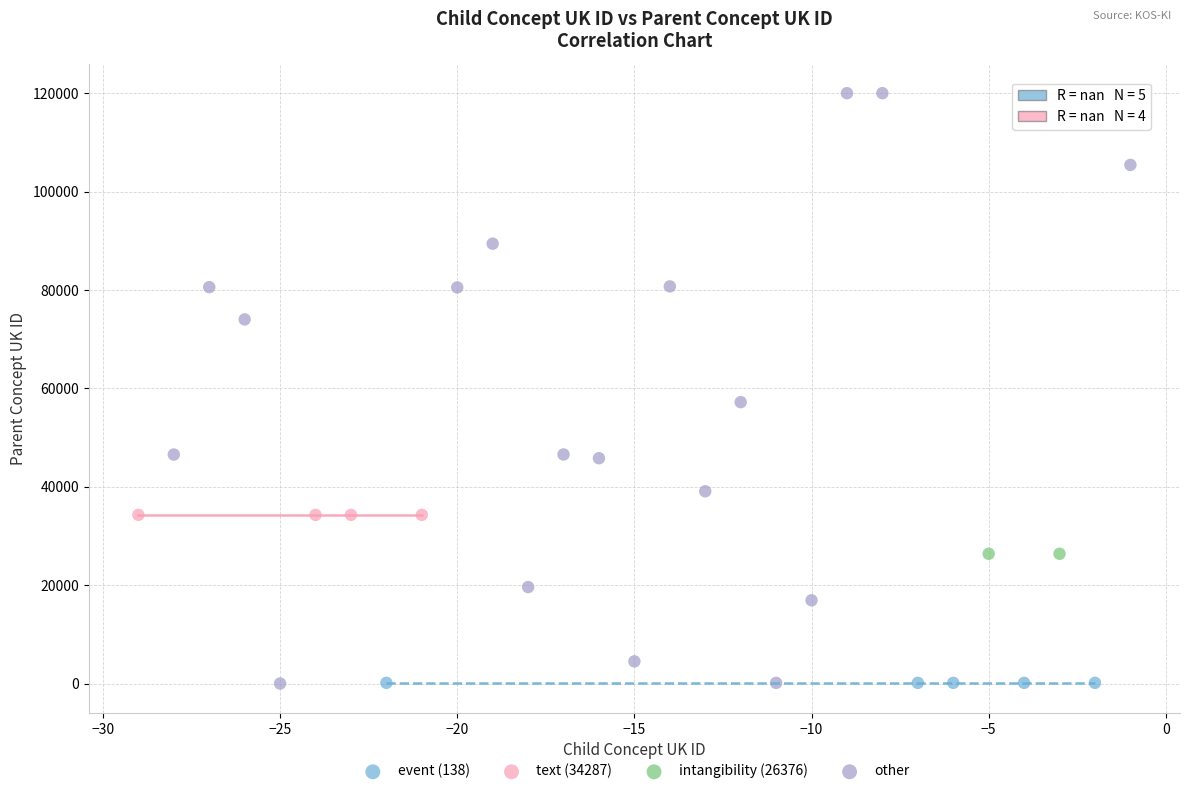

What are all the series names shown in the legend?

event (138), text (34287), intangibility (26376), other